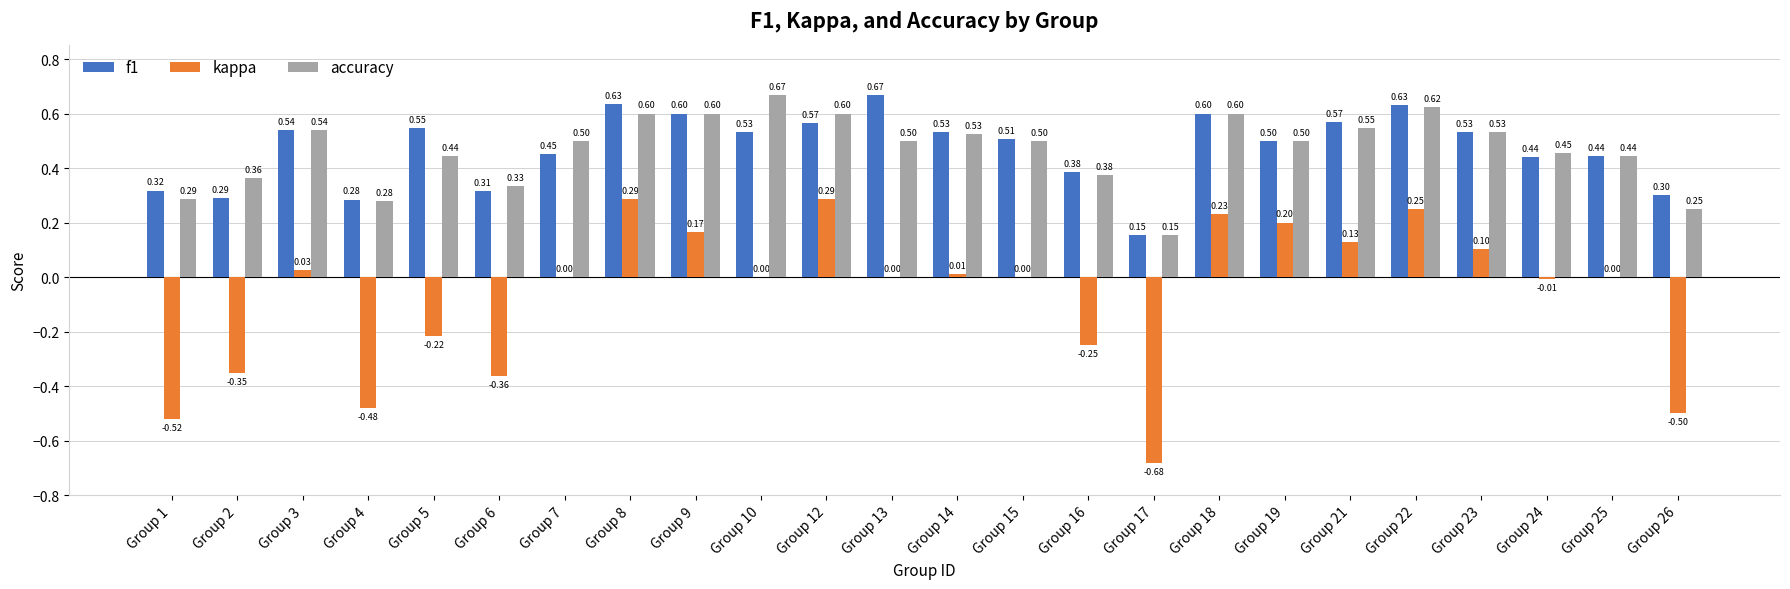

Which series has the widest spread of values?

kappa